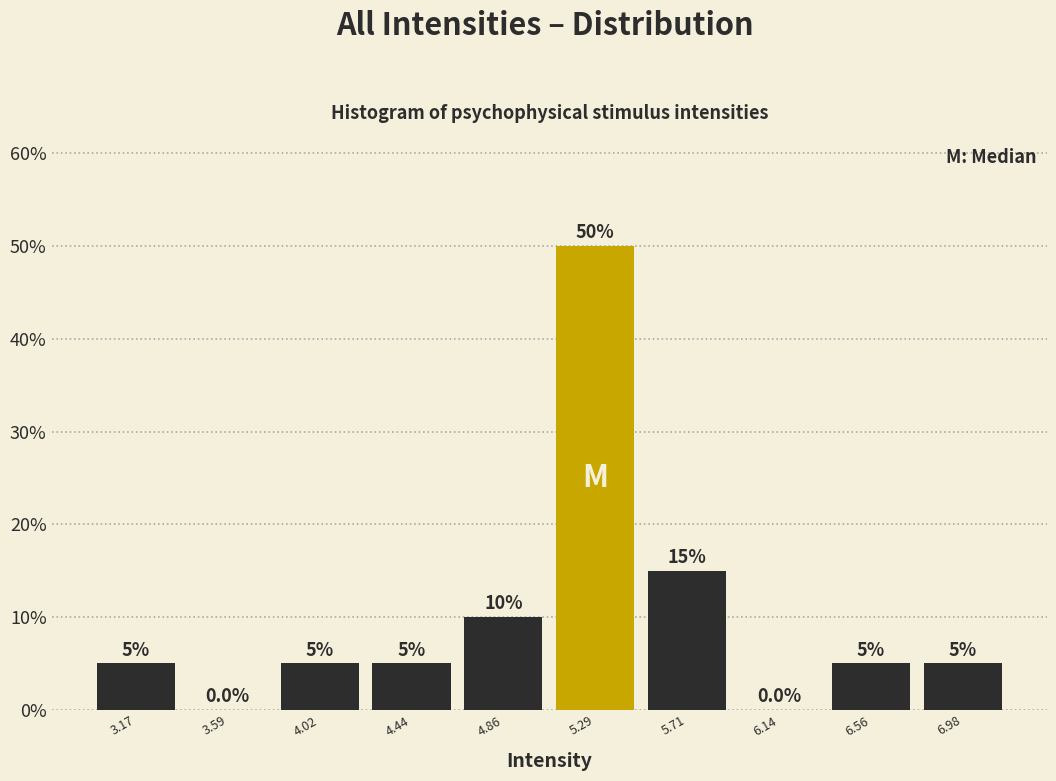

What is the height of the bar covering 6.75 to 7.20 on the x-axis? The bar edges are not printed on the chart, so give them approximately, as read against the axis.

5.0